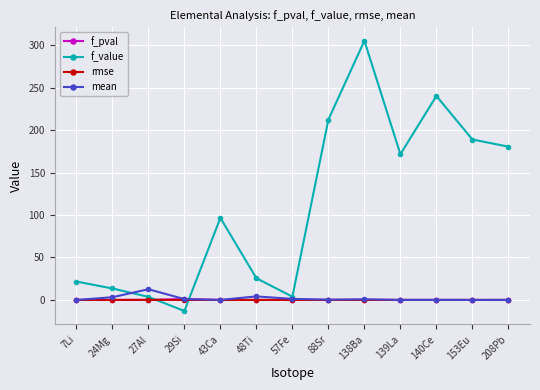

True or false: f_value has more than 2 points higher than both neighbors.

True